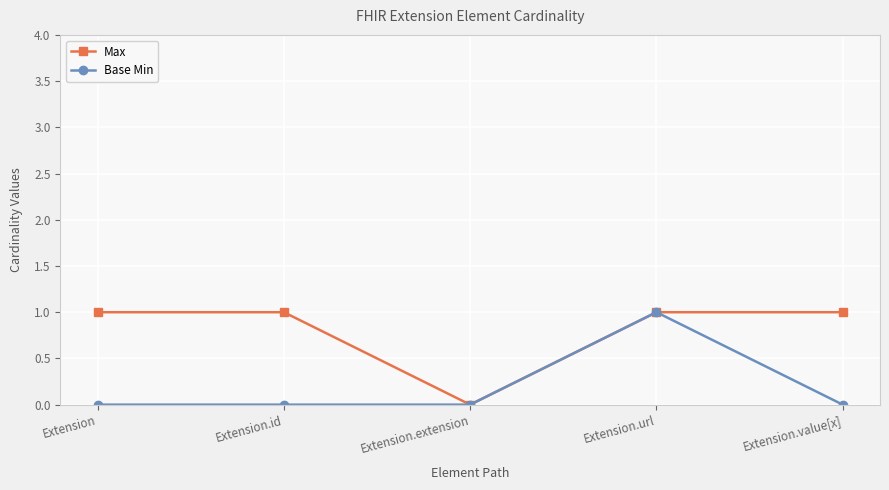

How many lines are shown in the chart?

2